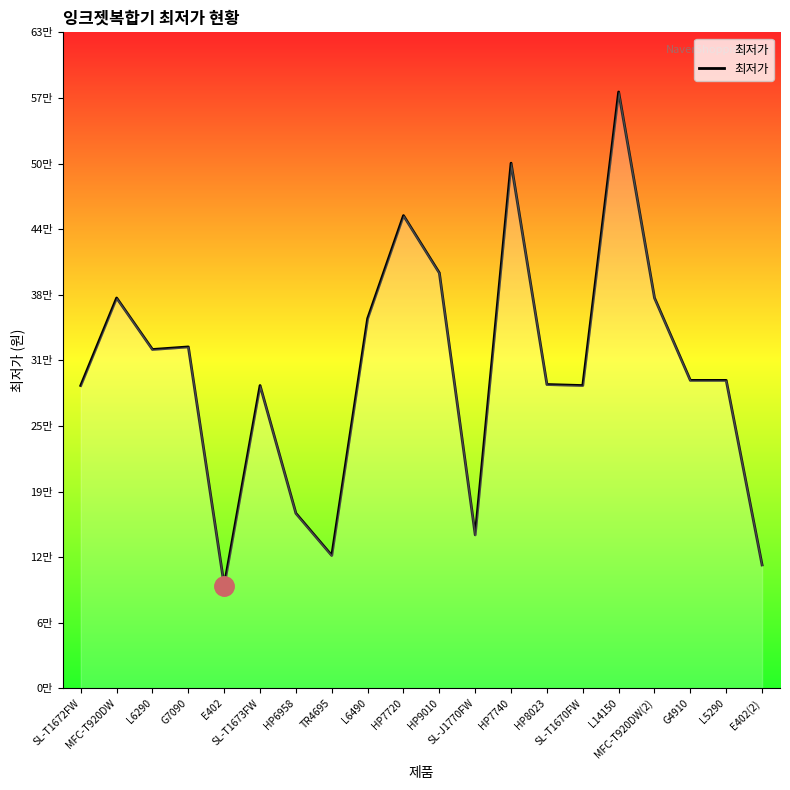

At which category does the chart reach its peak across all series?

L14150